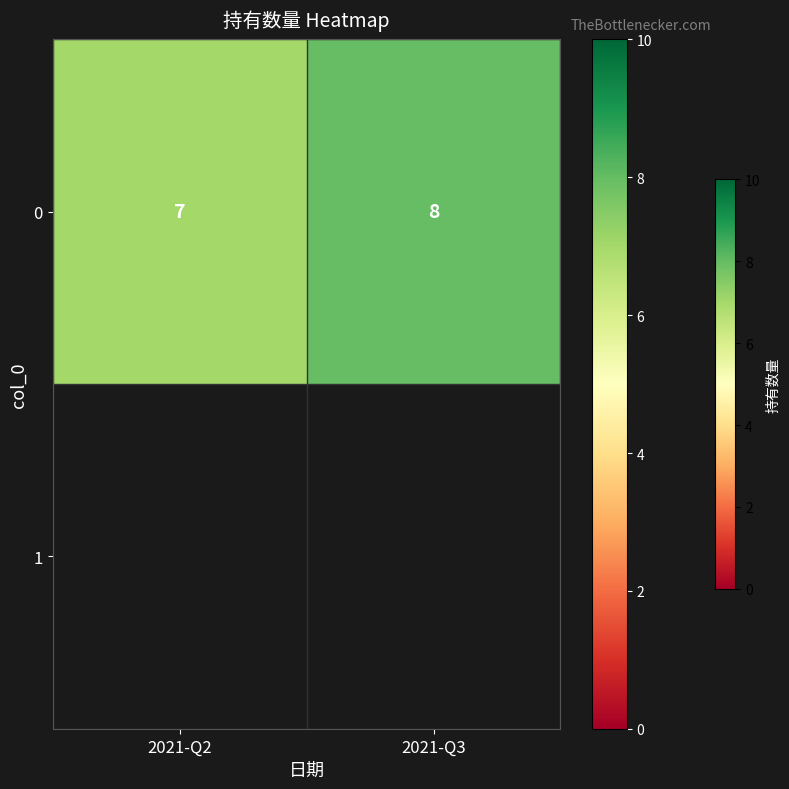

Rank the categories by value from lowest to highest.

2021-Q2, 2021-Q3